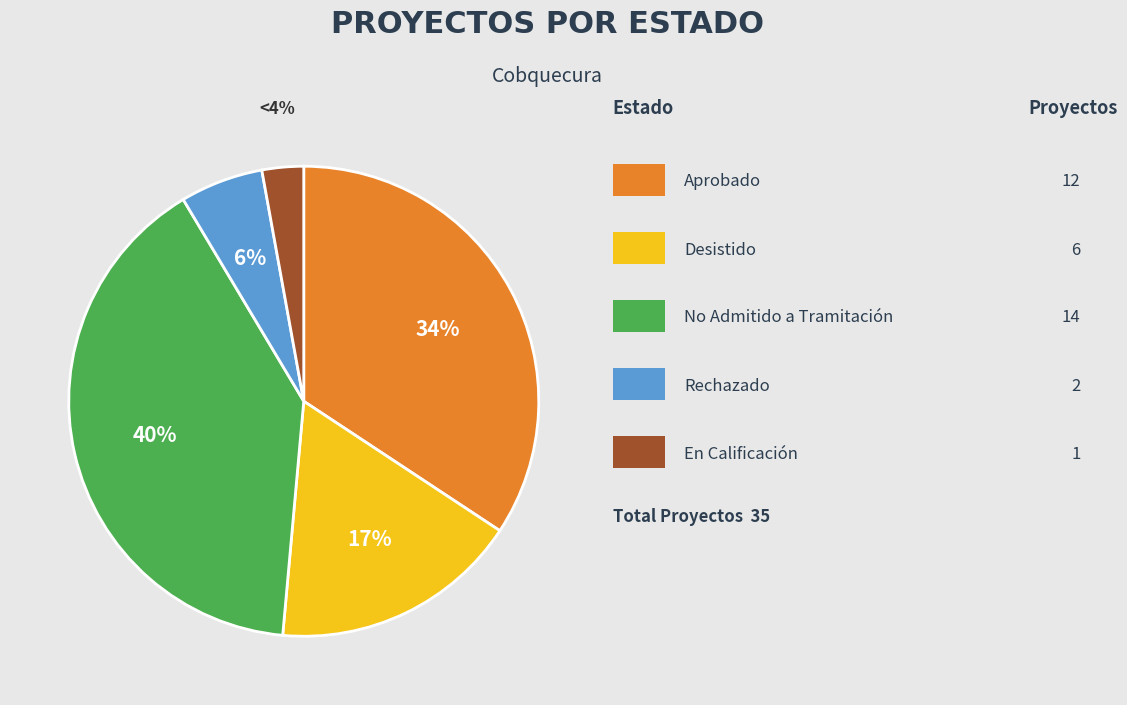

Which category has the biggest portion of the pie?

No Admitido a Tramitación